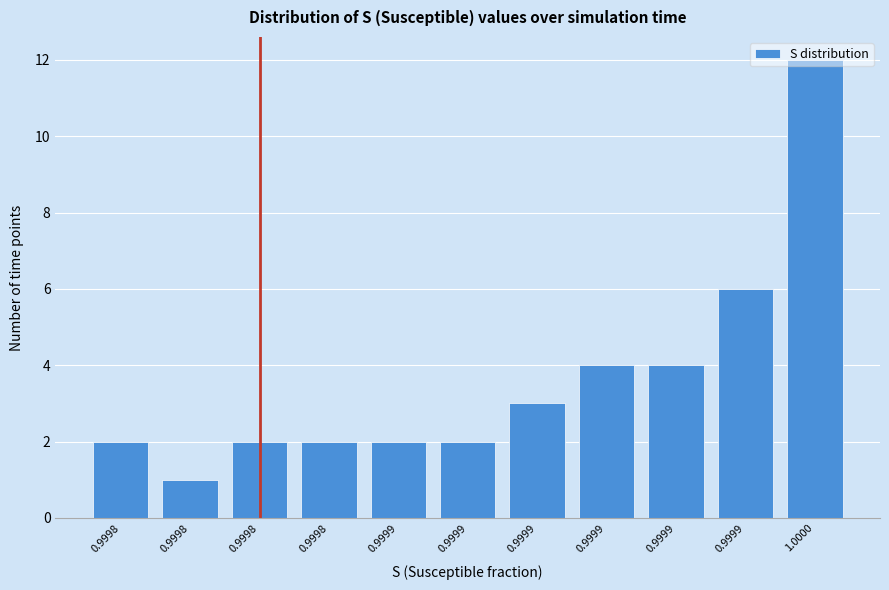

How many categories are shown in the chart?

11